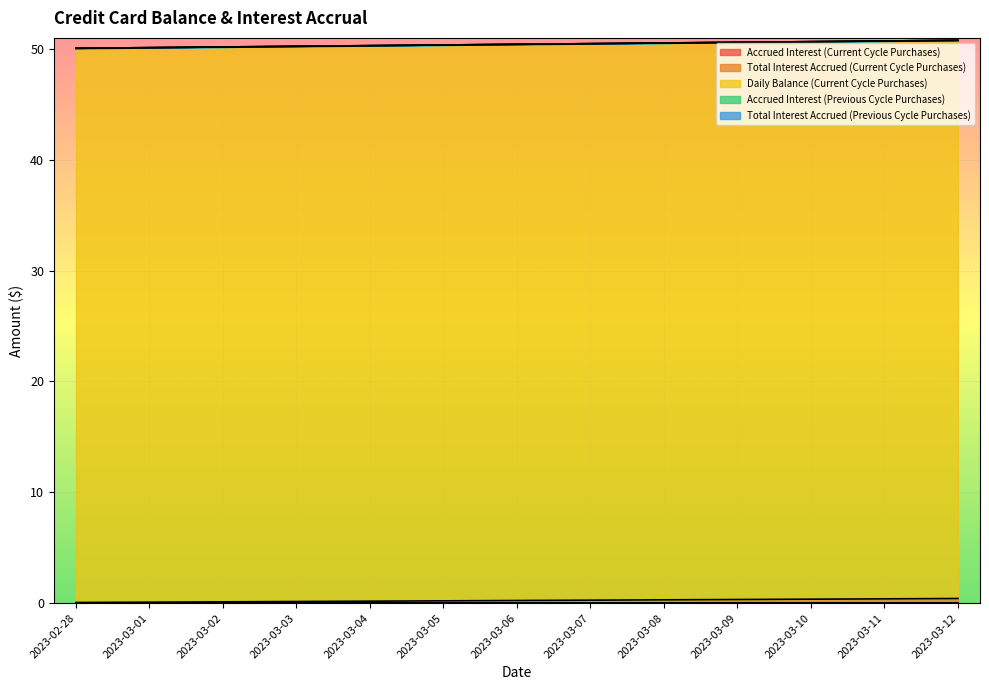

What is the value of the Total Interest Accrued (Current Cycle Purchases) point at the 6th from the left?

50.4